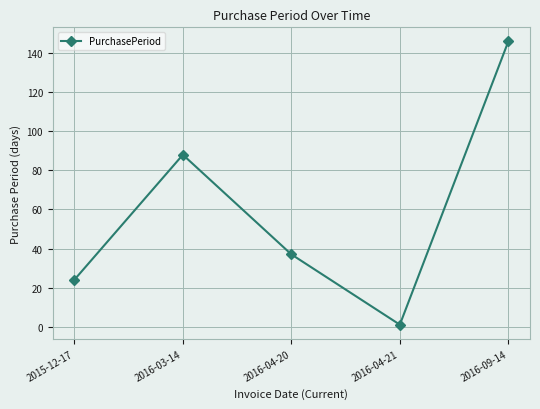

List the labels in order of value, smallest first.

2016-04-21, 2015-12-17, 2016-04-20, 2016-03-14, 2016-09-14